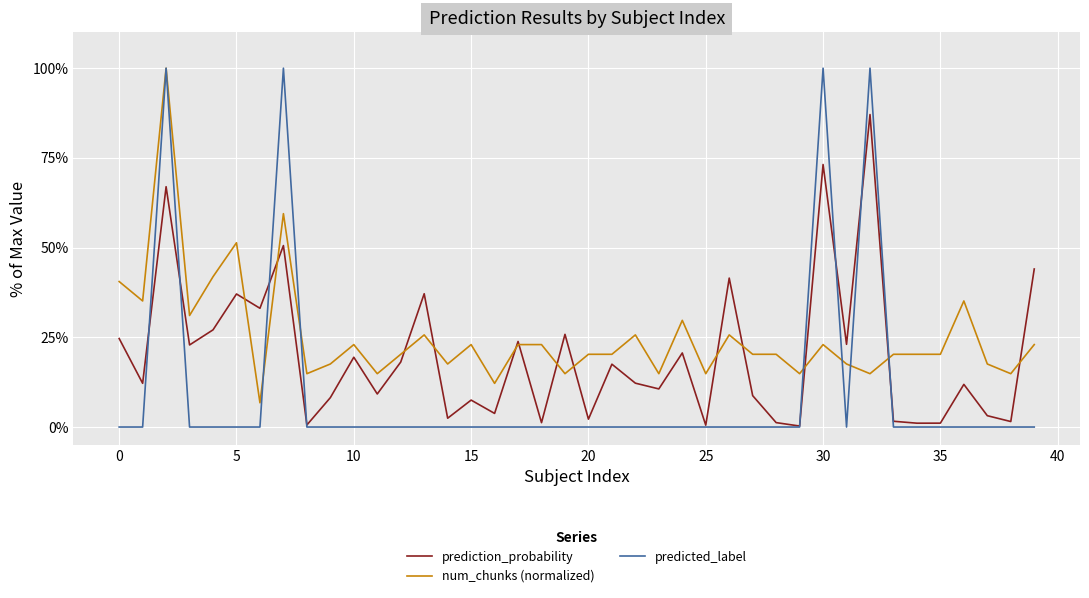

Which series has the largest total across all categories?

num_chunks (normalized)